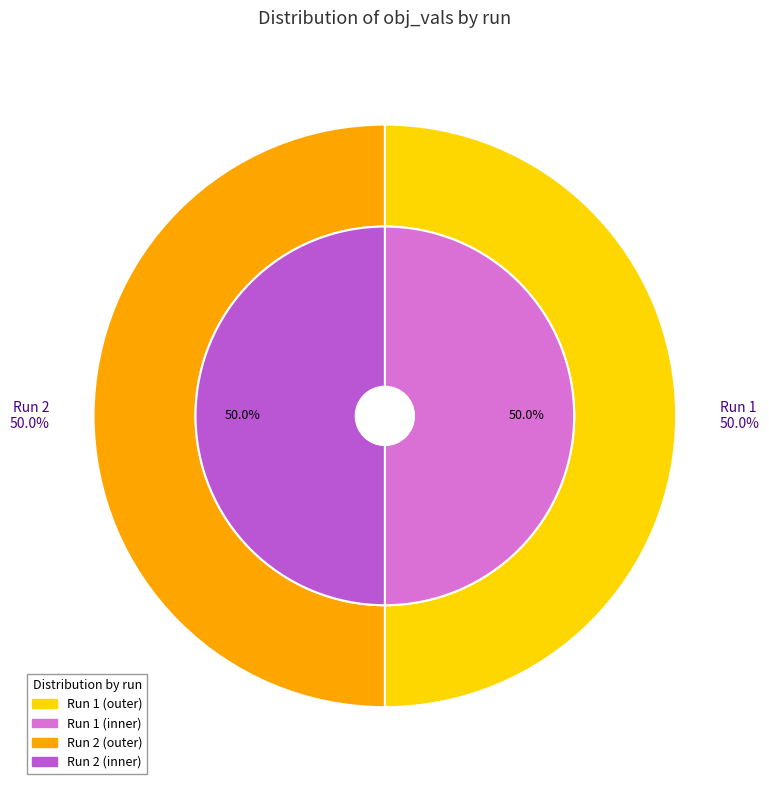

To the nearest percent, what percentage of the pie is 2?

50%